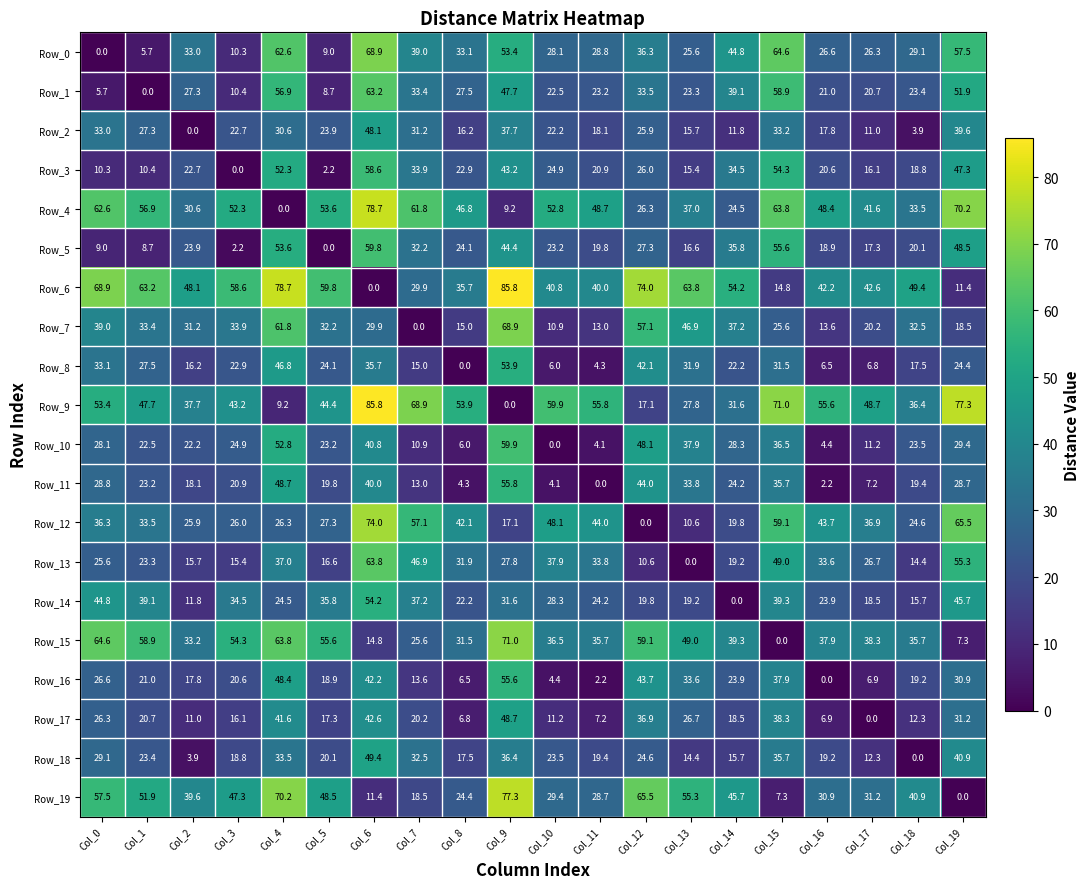

Where is Row_9 nearest to the value 42?

Col_3